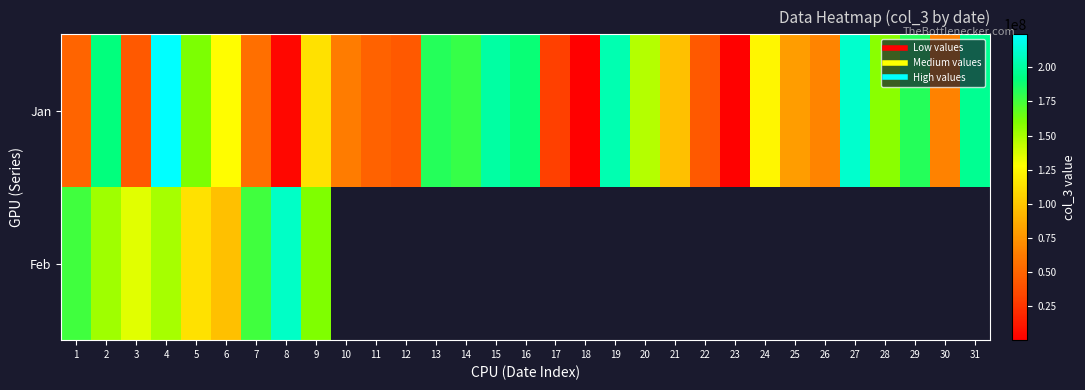

Which series has the widest spread of values?

Jan